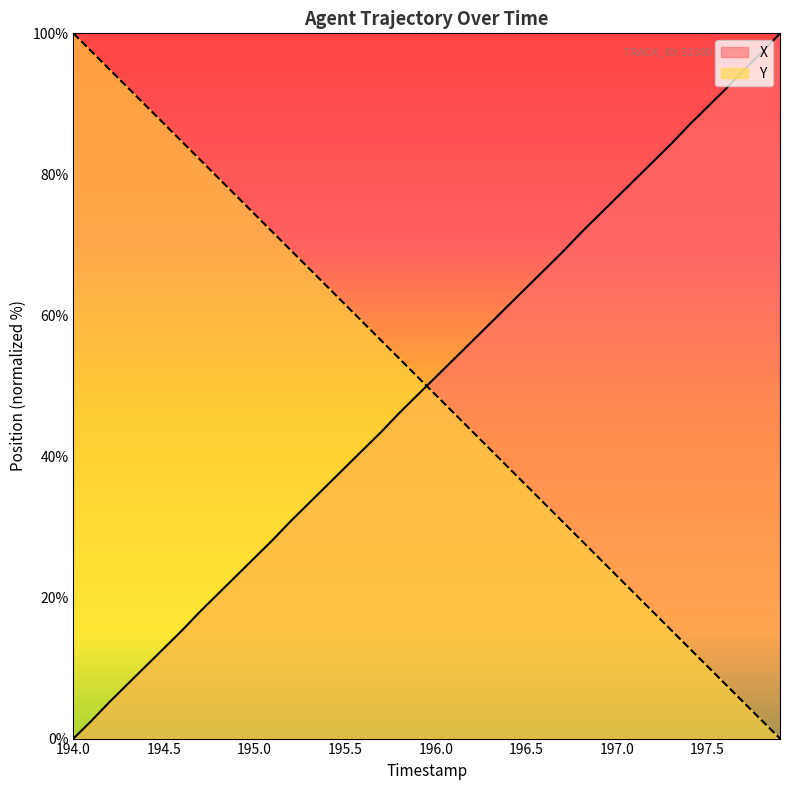

What is the label of the 10th point from the right?

197.0